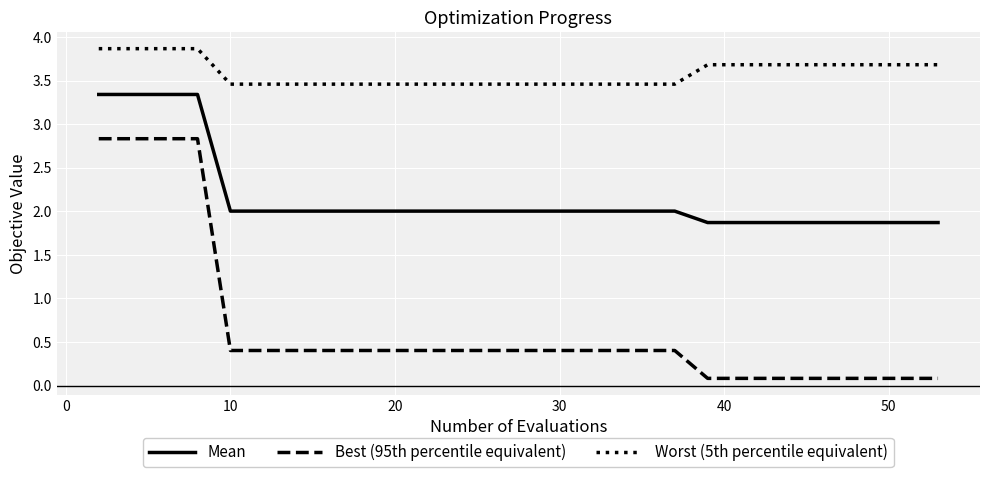

What is the difference between the maximum and minimum values in the Worst (5th percentile equivalent) series?

0.4